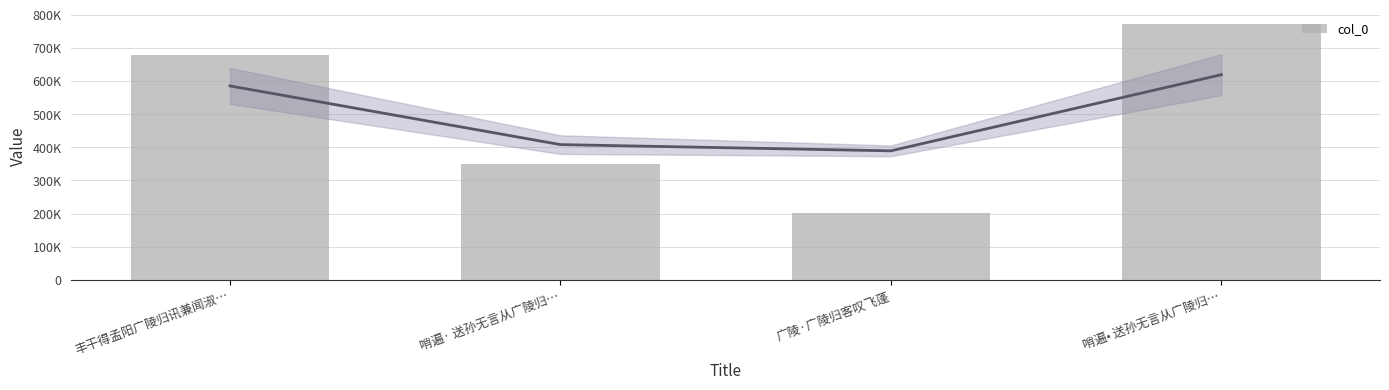

Between 丰干得孟阳广陵归讯兼闻淑… and 哨遍· 送孙无言从广陵归…, which is larger?

丰干得孟阳广陵归讯兼闻淑…